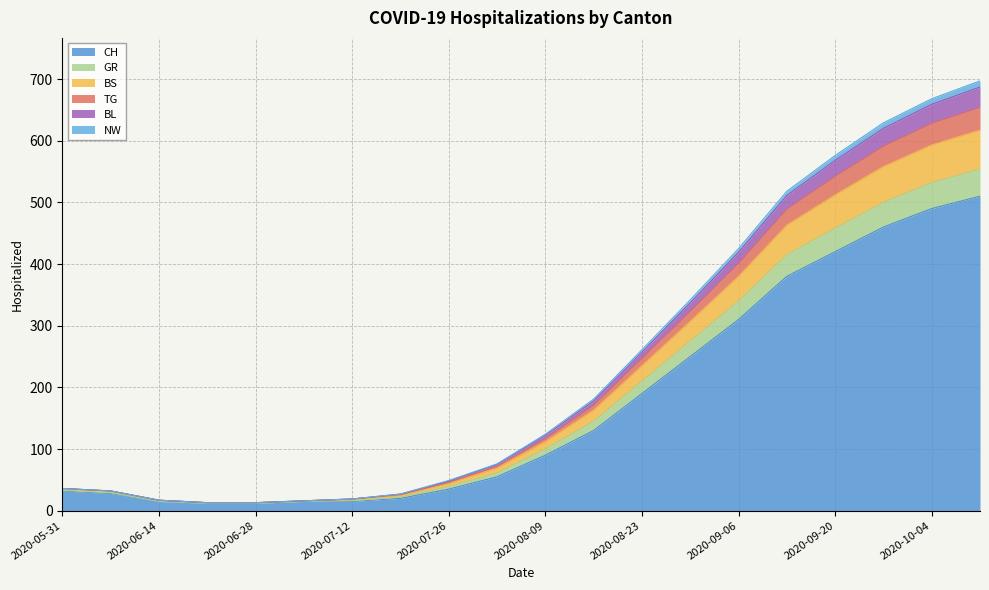

Does the chart display data point markers on the line(s)?

No